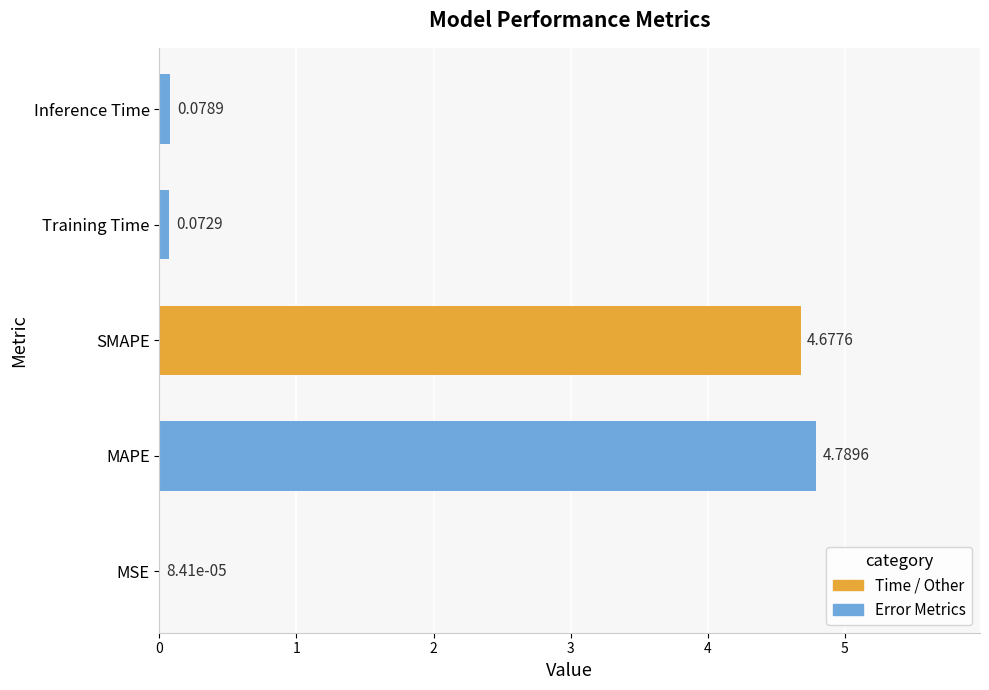

How many data points does each series have?

5